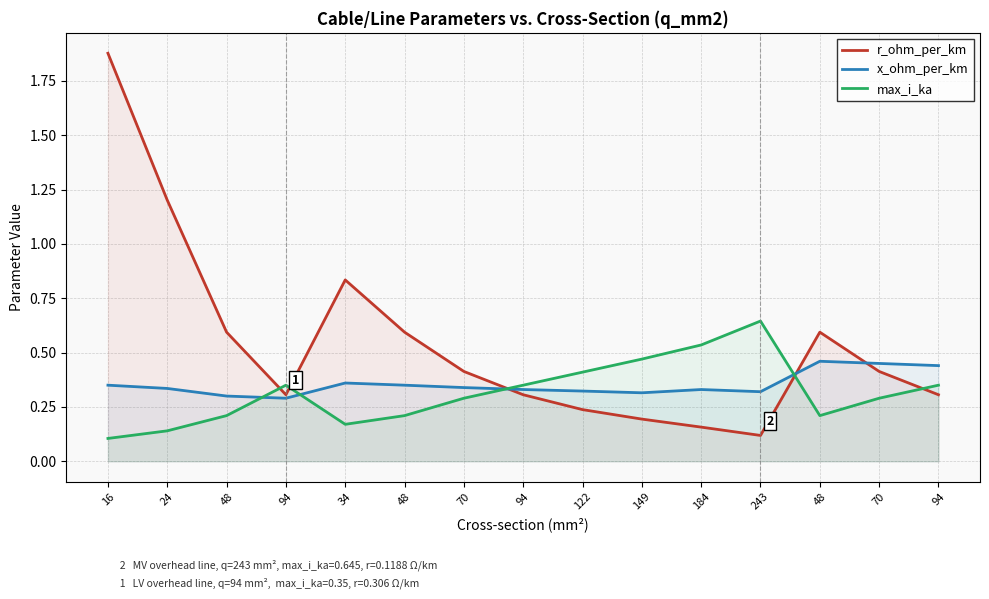

Between 122 and 243, which is larger?

122